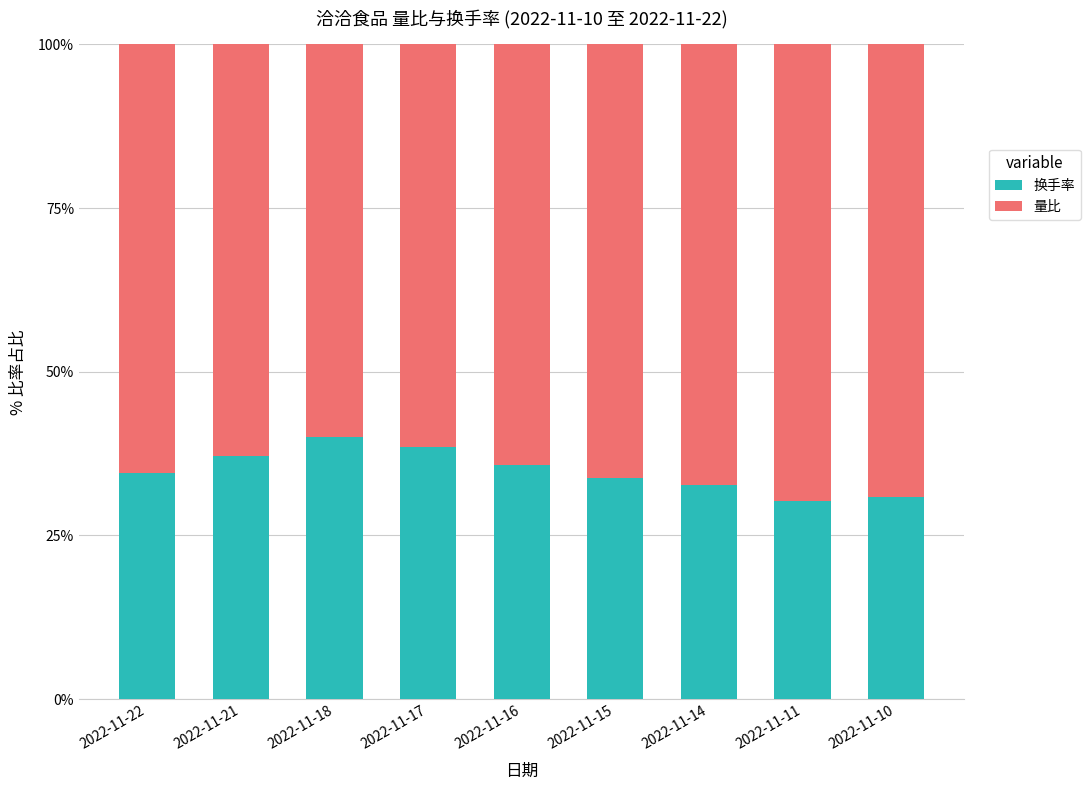

What is the difference between the maximum and minimum values in the 换手率 series?

9.7